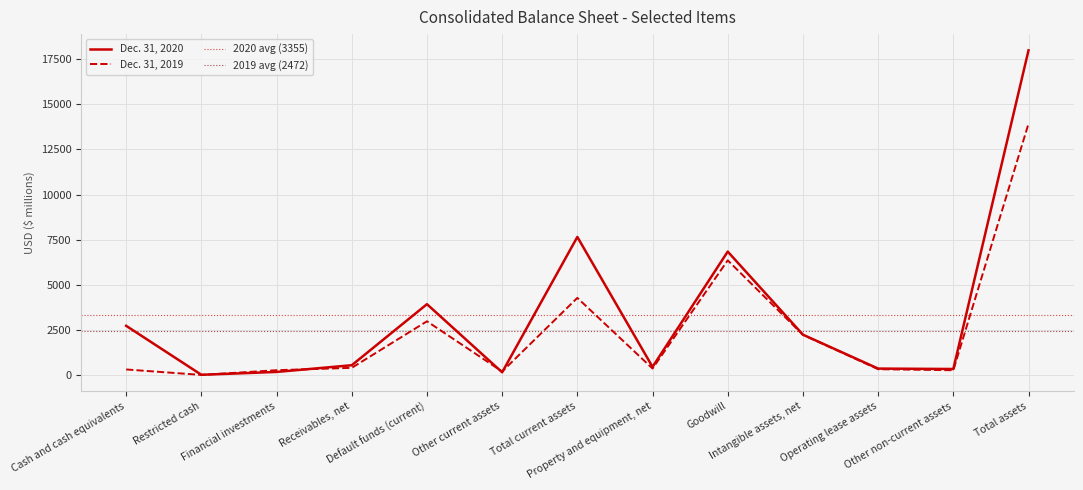

List the labels in order of Dec. 31, 2020 value, largest first.

Total assets, Total current assets, Goodwill, Default funds (current), Cash and cash equivalents, Intangible assets, net, Receivables, net, Property and equipment, net, Operating lease assets, Other non-current assets, Financial investments, Other current assets, Restricted cash